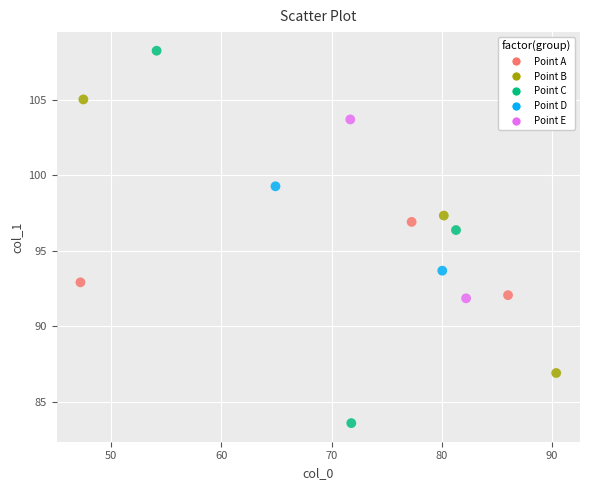

What is the range of Y values (max minus min)?

24.6